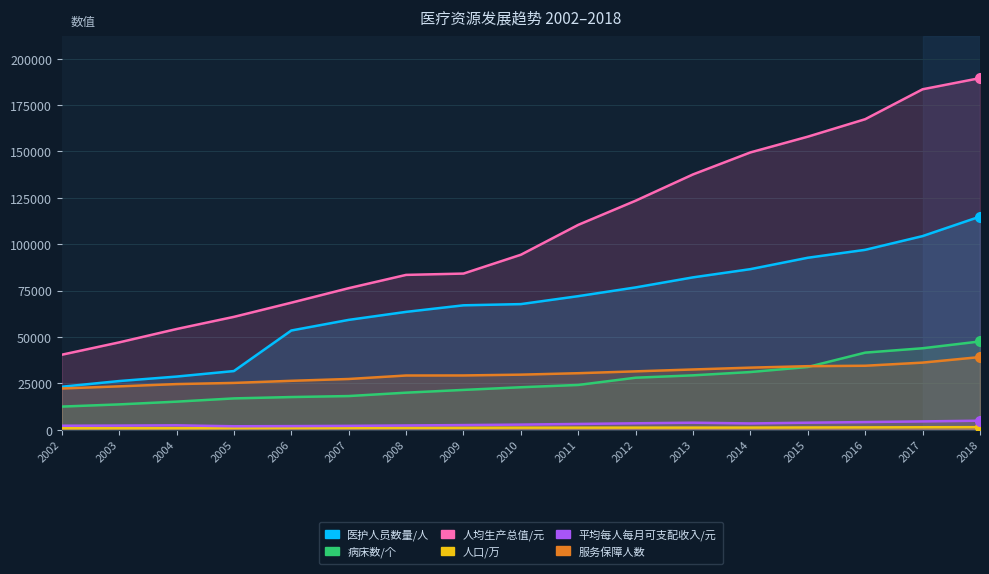

What is the minimum value for 人口/万?

746.6